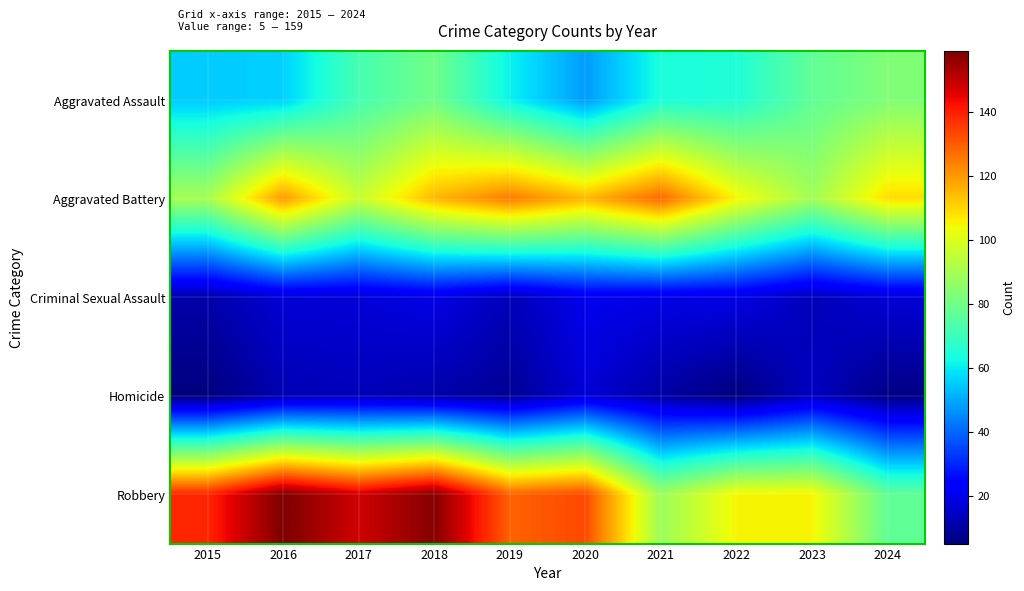

Between 2024 and 2018, which is larger?

2024